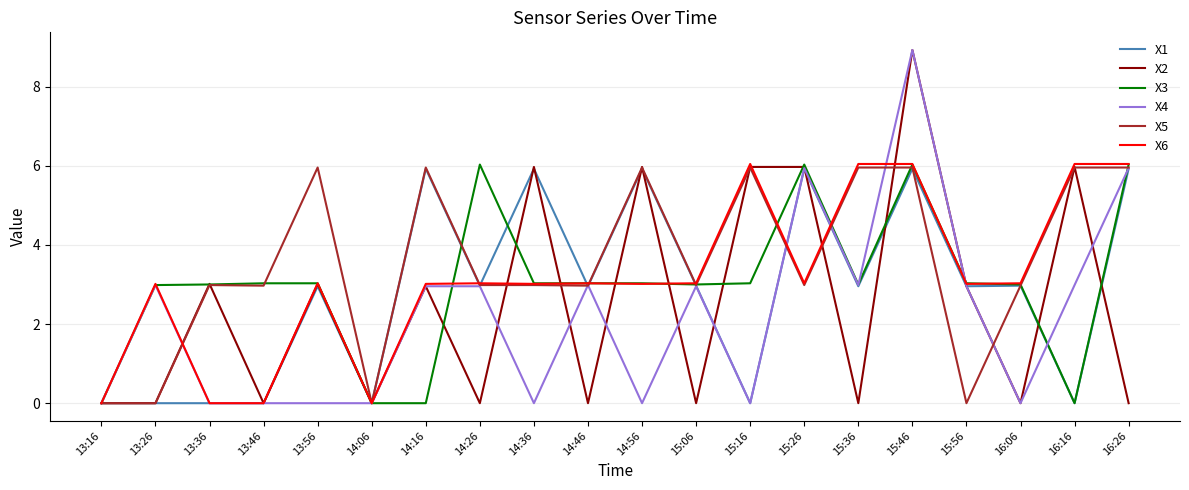

Which series changed the most between 13:26 and 14:16?

X5